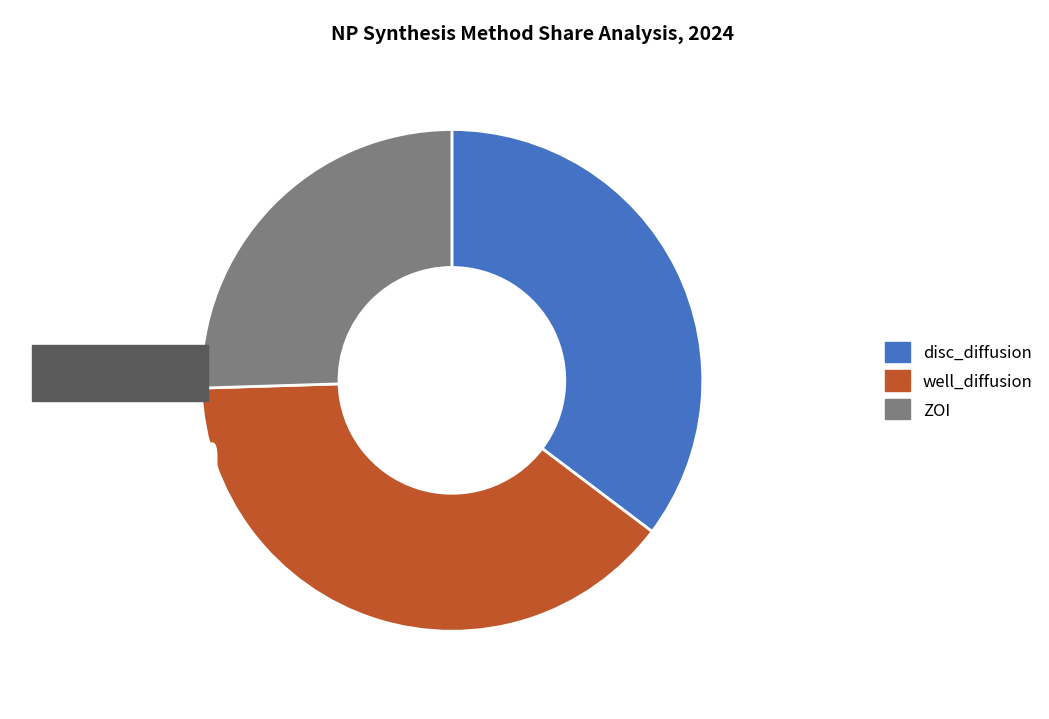

What is the smallest slice in the pie chart?

ZOI